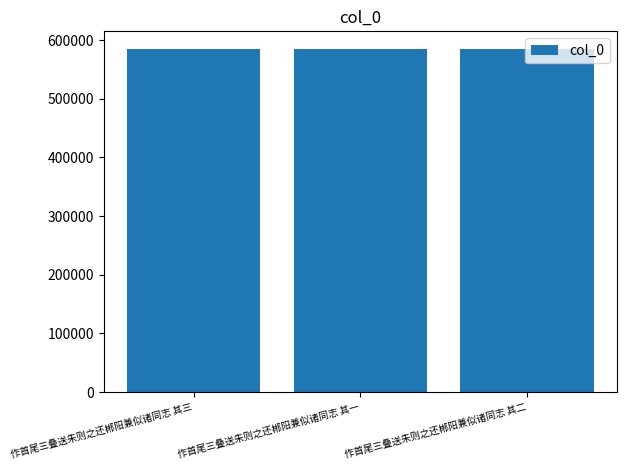

Does the chart contain stacked bars?

No